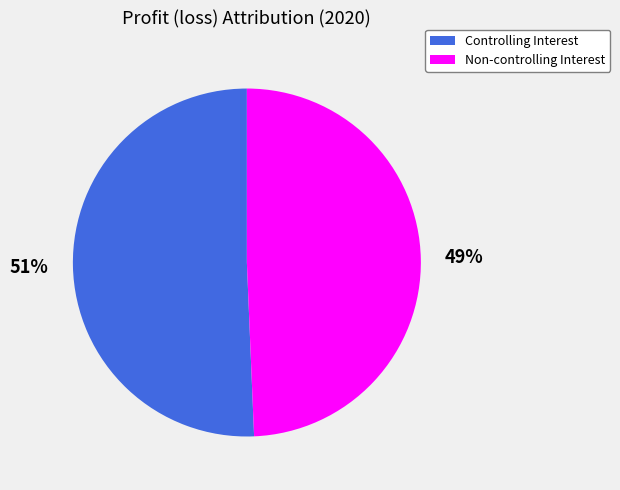

Does any single category account for the majority?

Yes